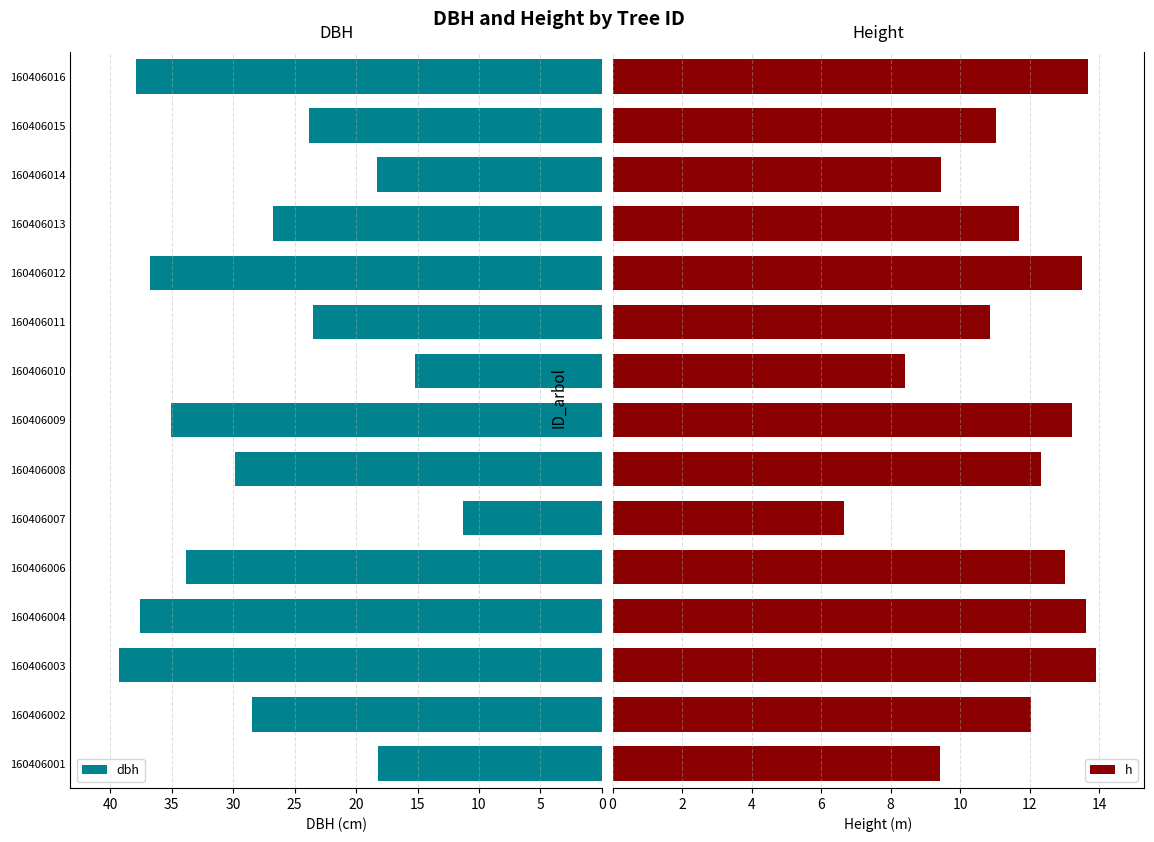

Which series has the largest total across all categories?

dbh